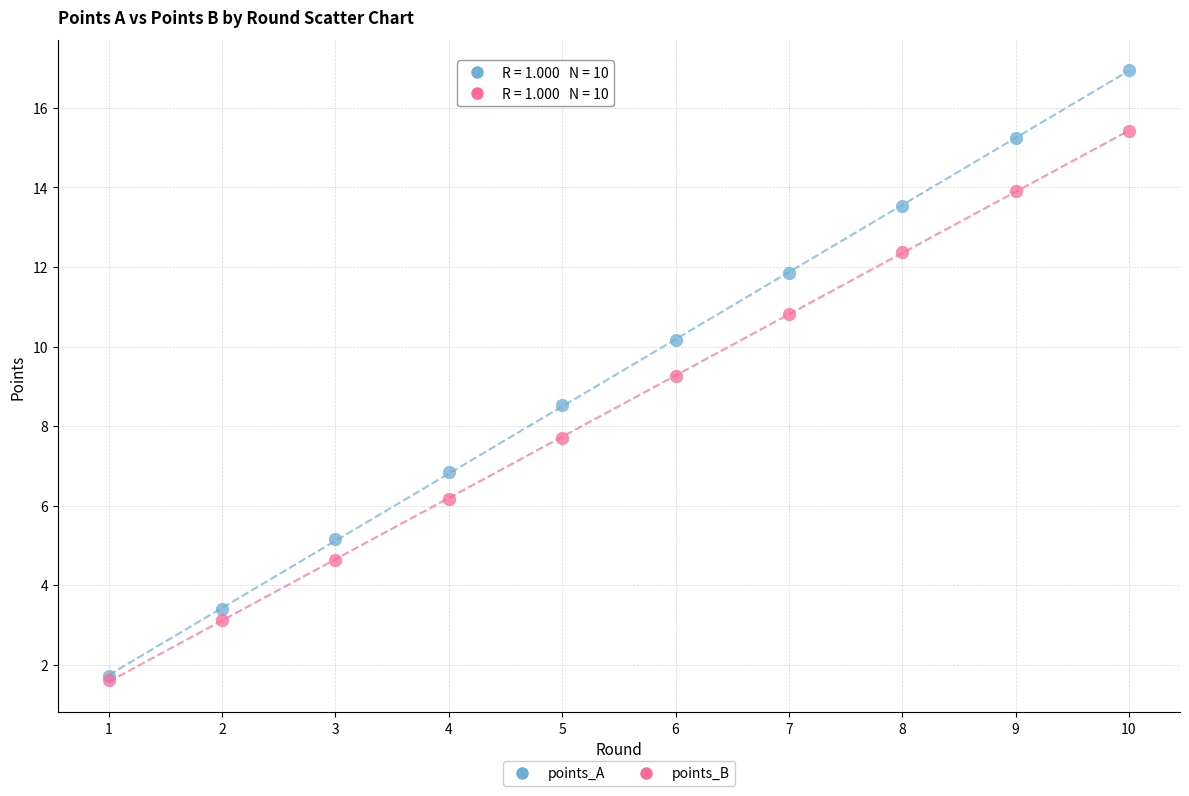

Which series reaches the maximum Y coordinate?

points_A